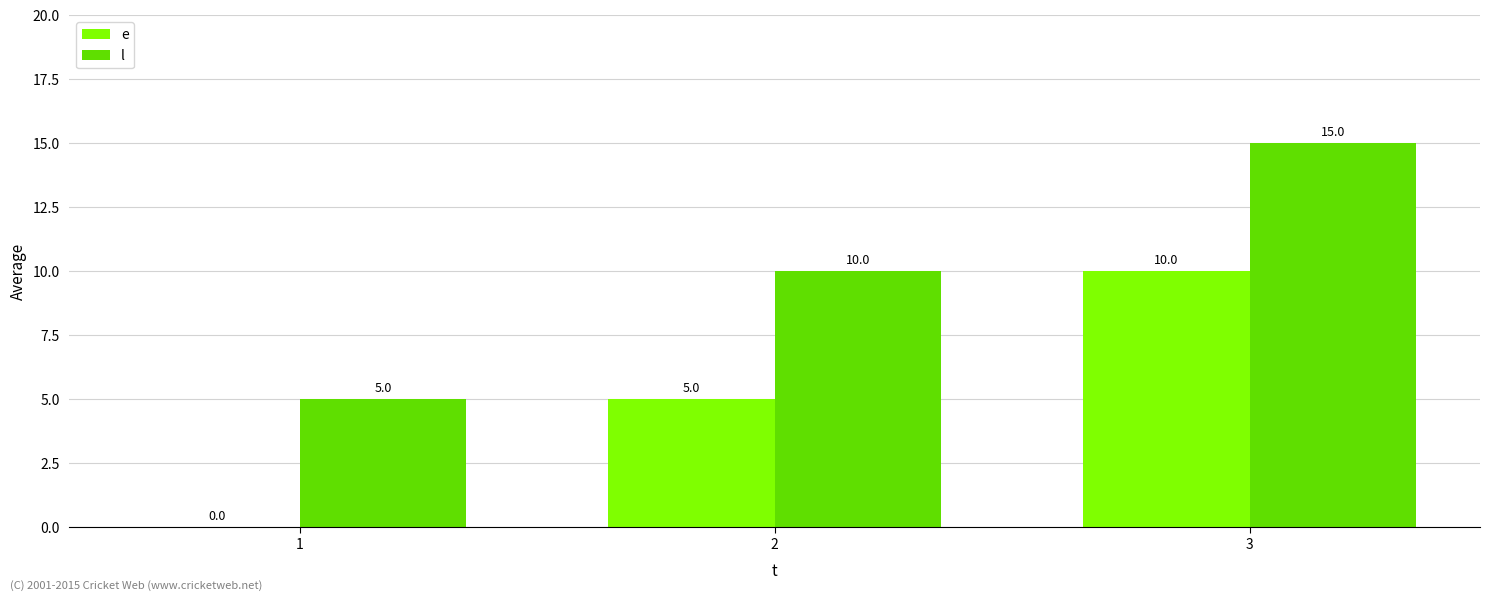

How many series are shown in this chart?

2